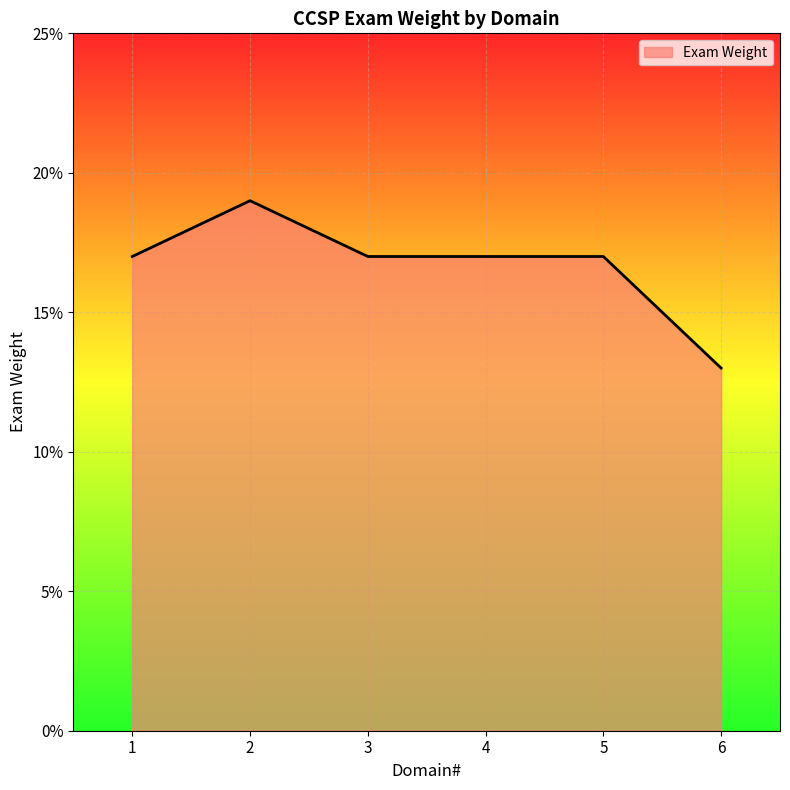

True or false: the data has more than 0 interior local peaks.

True